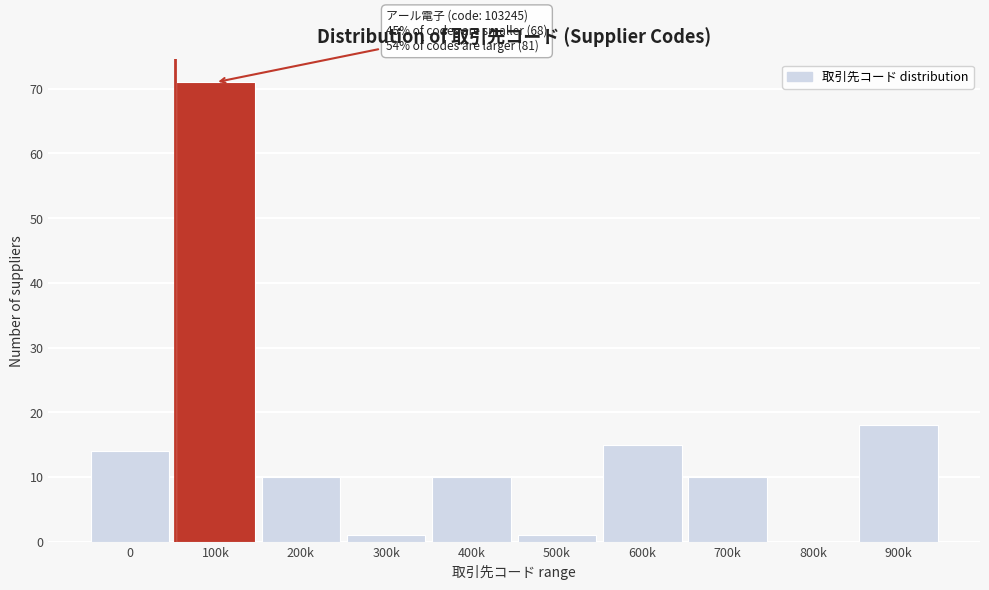

Reading left to right, list all the values displayed in this chart.

0=14	100k=71	200k=10	300k=1	400k=10	500k=1	600k=15	700k=10	800k=0	900k=18